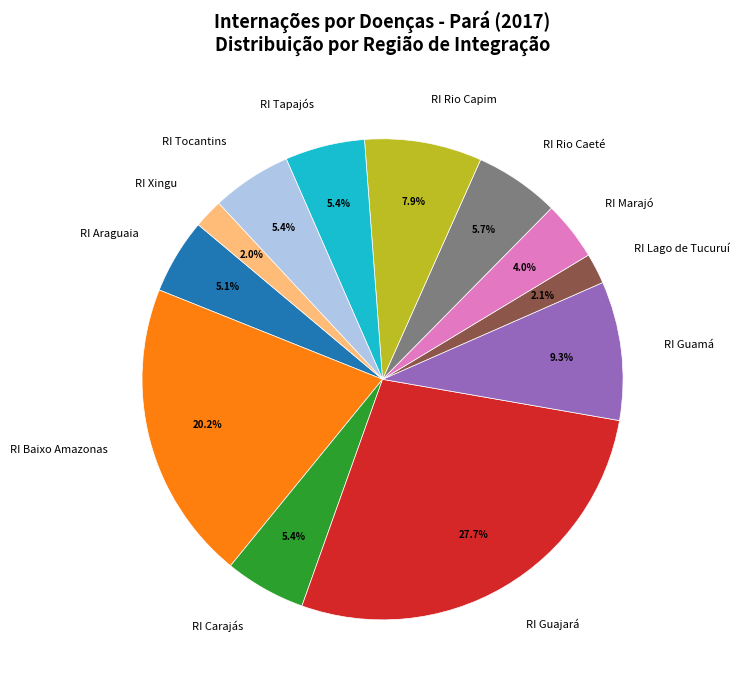

Which slice is the largest?

RI Guajará